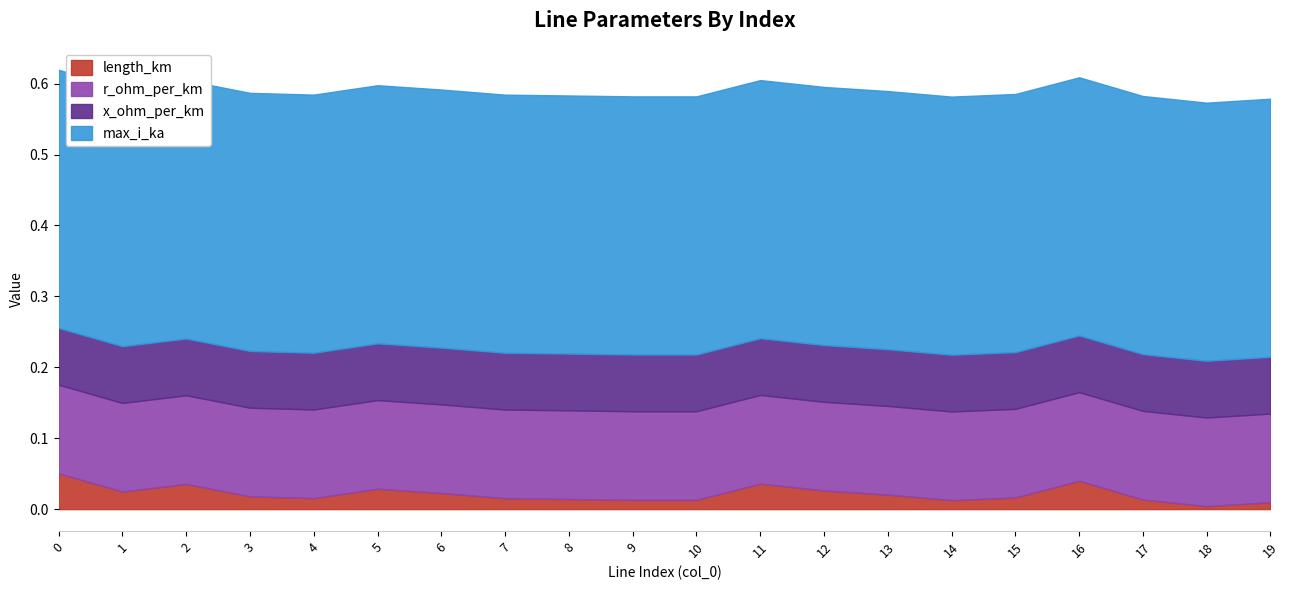

Is the value of r_ohm_per_km at 10 greater than the value of x_ohm_per_km at 16?

Yes